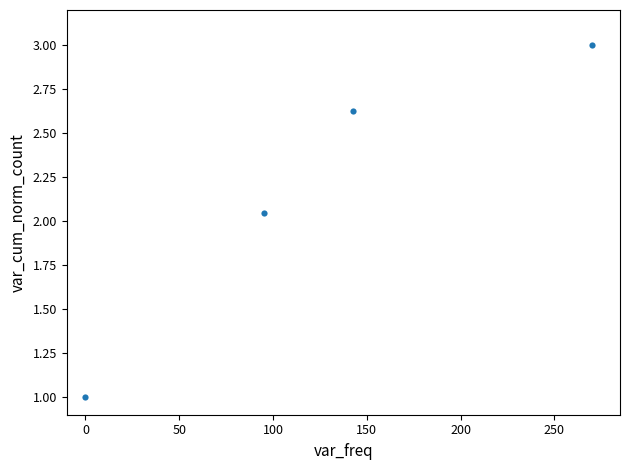

What is the average Y value?

2.2